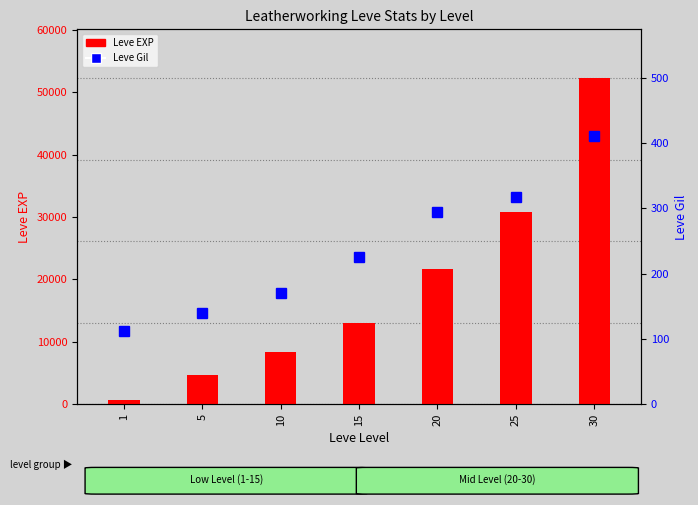

Which series has the largest total across all categories?

Leve EXP